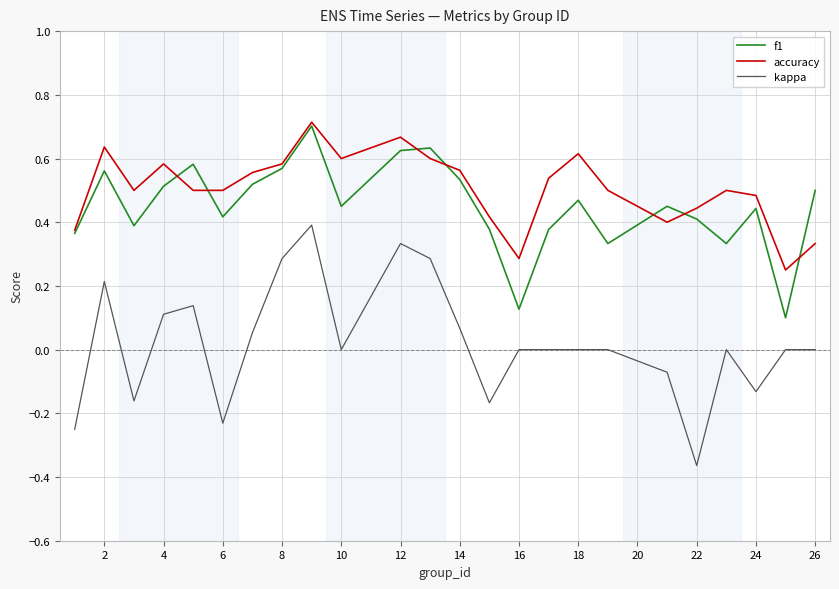

What is the sum of all f1 values?

10.8